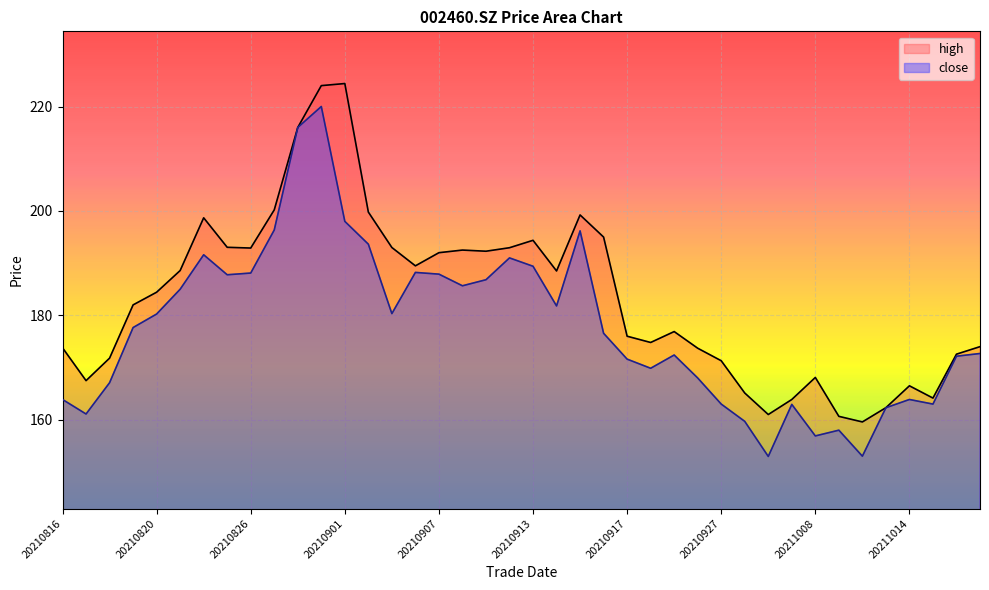

How many lines are shown in the chart?

2